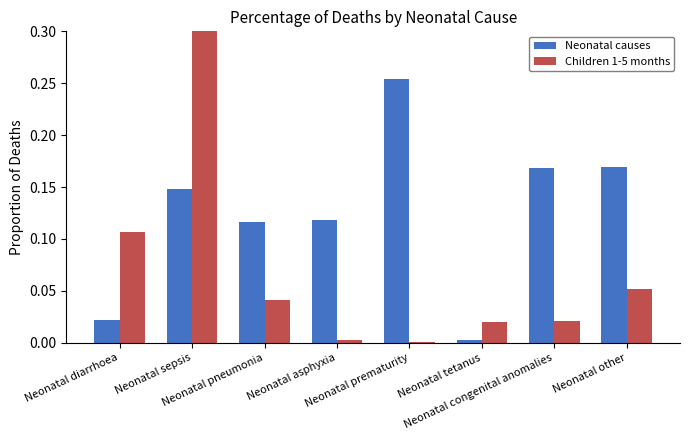

True or false: Children 1-5 months has a value of 0.0 at Neonatal prematurity.

False